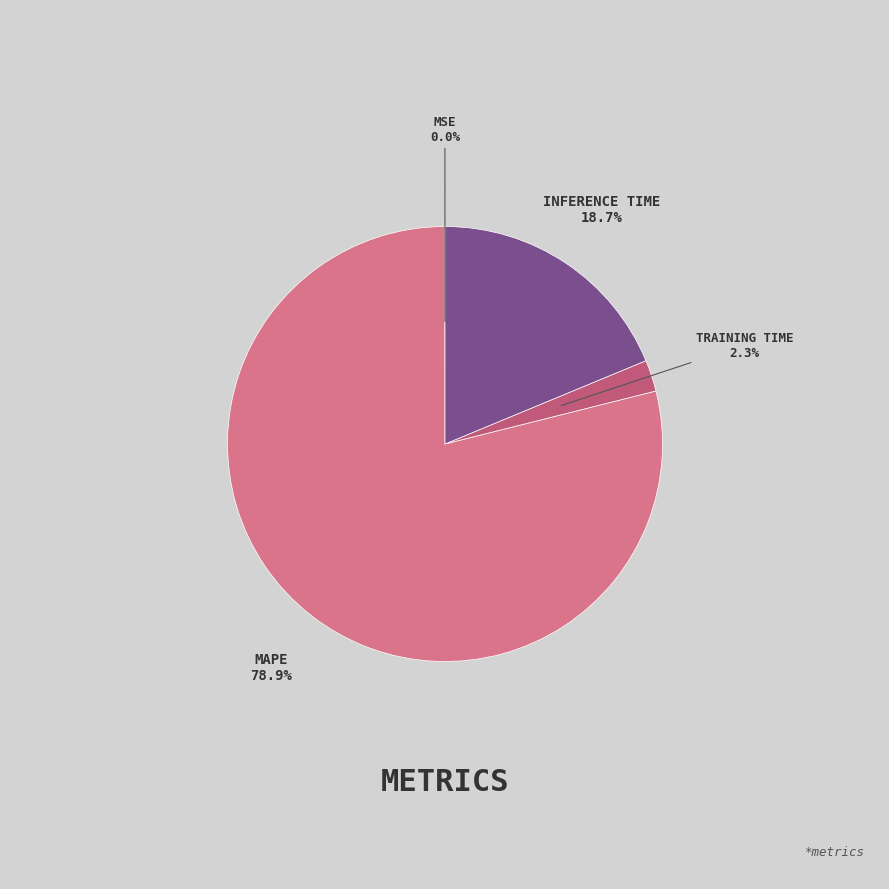

Does any single category account for the majority?

Yes